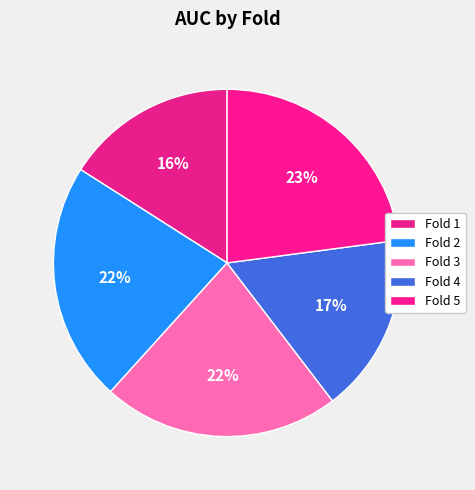

What percentage do Fold 2 and Fold 3 together represent?

44.4%